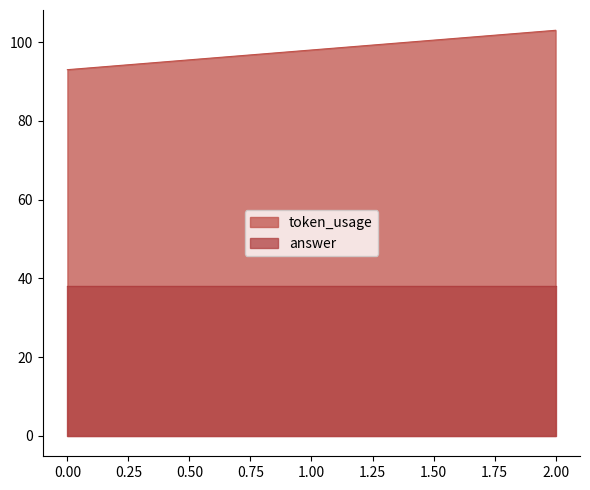

What is the difference between the highest and lowest values at 1.00?

60